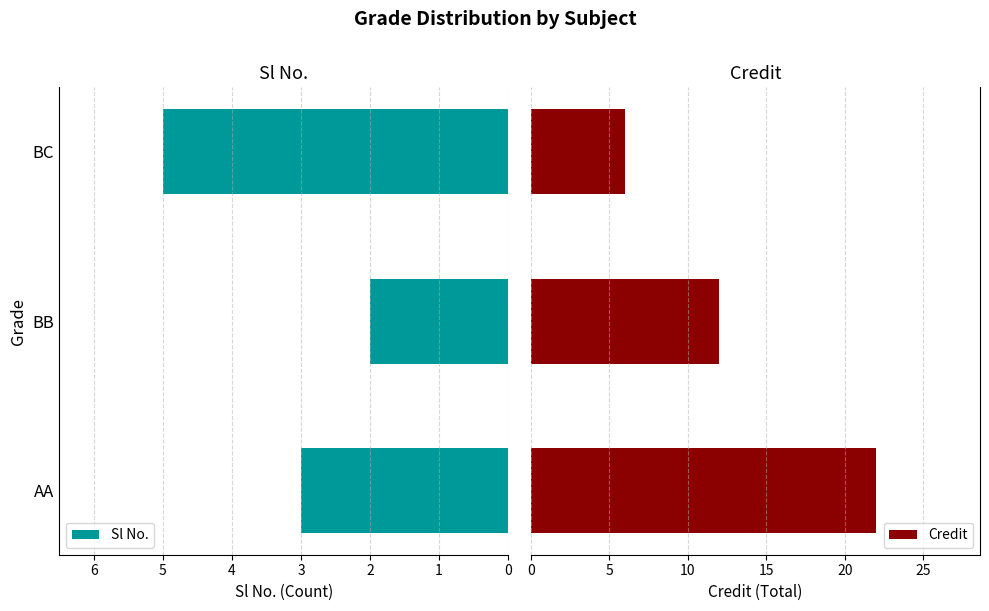

What is the value of the Credit bar at the 1st from the left?

22